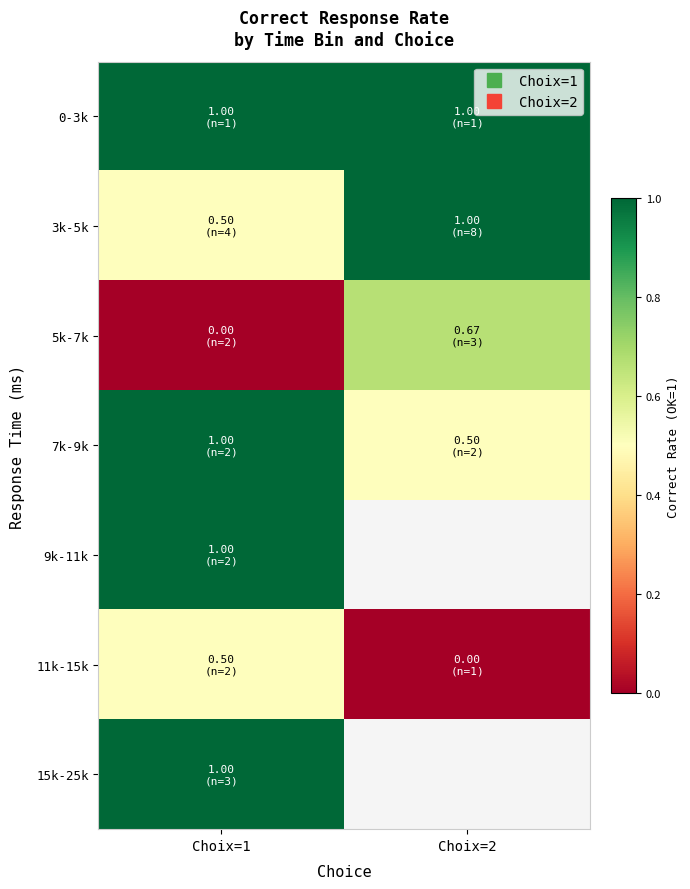

Read the 5k-7k value at Choix=2.

0.7